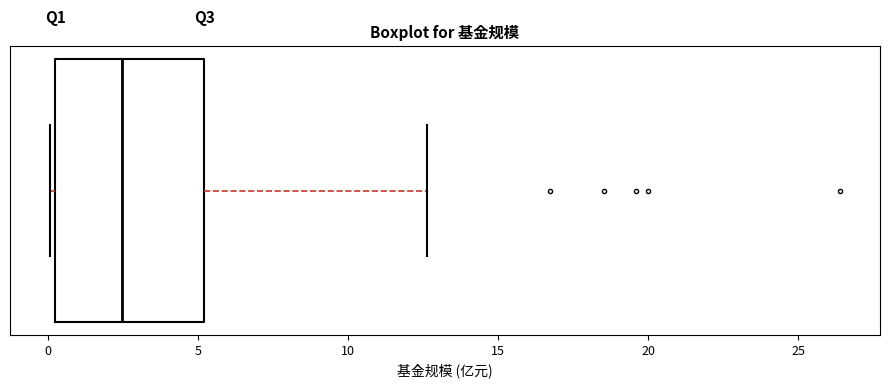

Read this box plot against the x-axis: the position of the median line, the range covered by the box, and the ends of both whiskers. The values are not printed on the chart, so give them approximately, as read against the axis.

median 2.5, box 0.0 to 5.0, whiskers 0.0 (just left of the box's left edge) to 12.5